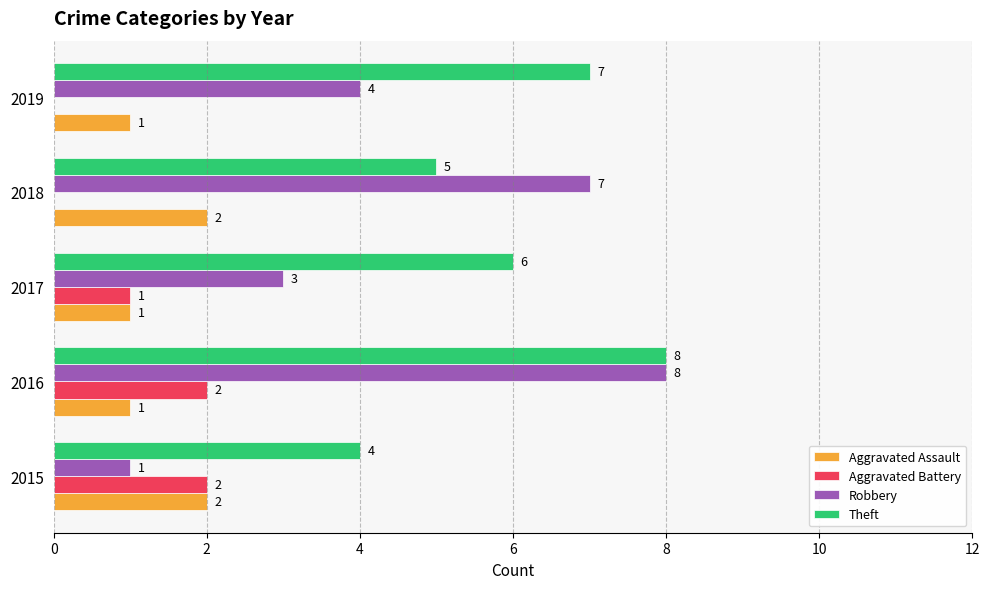

Which series has the largest range (max minus min)?

Robbery